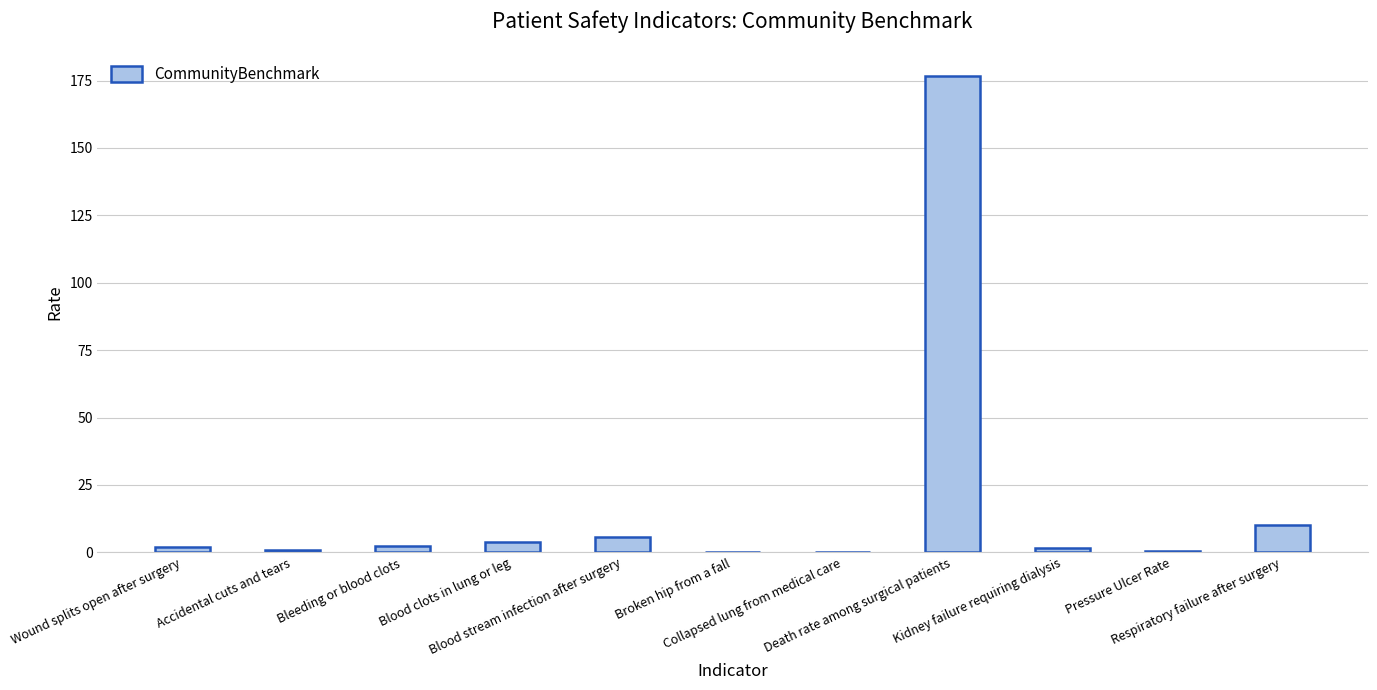

What is the sum of all values?

204.4